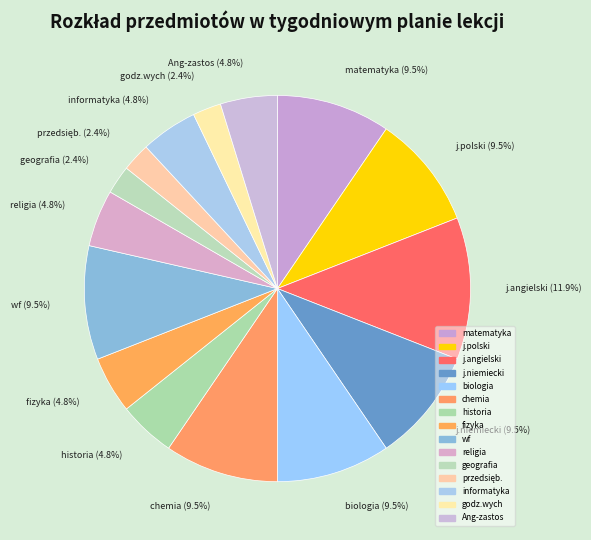

True or false: j.polski accounts for 10% of the total.

True